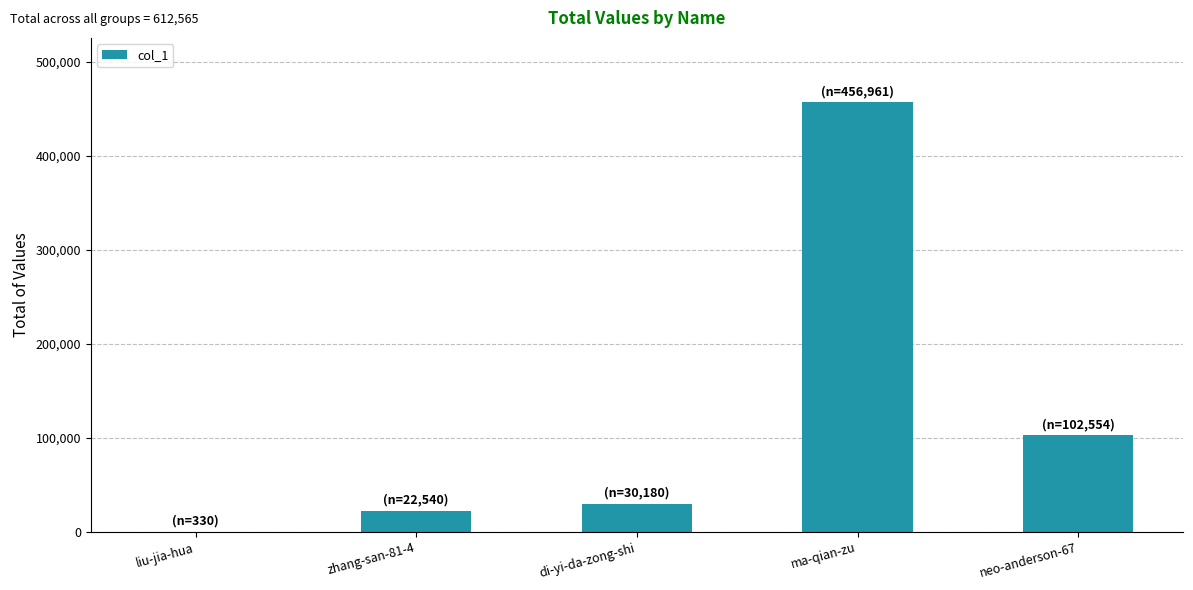

Reading left to right, transcribe all the data shown in this chart.

liu-jia-hua=330	zhang-san-81-4=22540	di-yi-da-zong-shi=30180	ma-qian-zu=456961	neo-anderson-67=102554